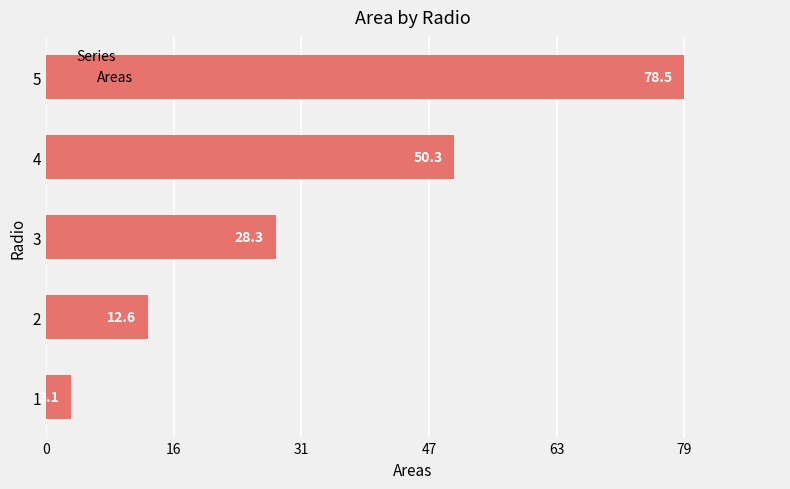

The chart shows a value of 53.1 at 5. True or false?

False